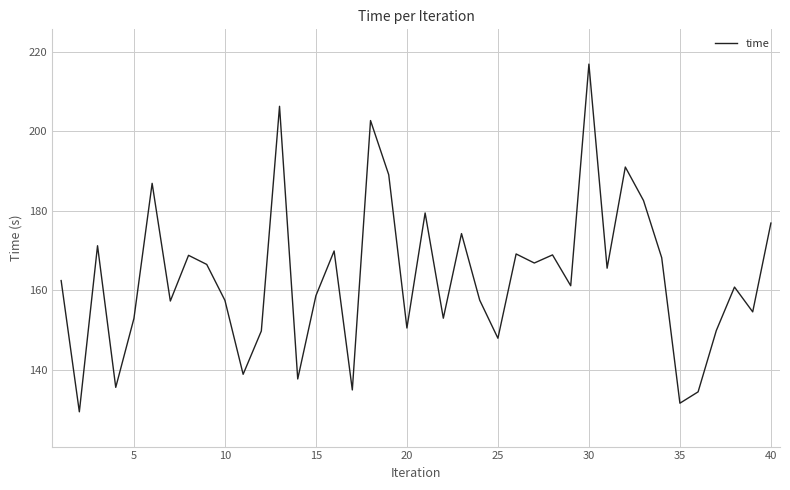

What is the greatest value displayed?

216.8